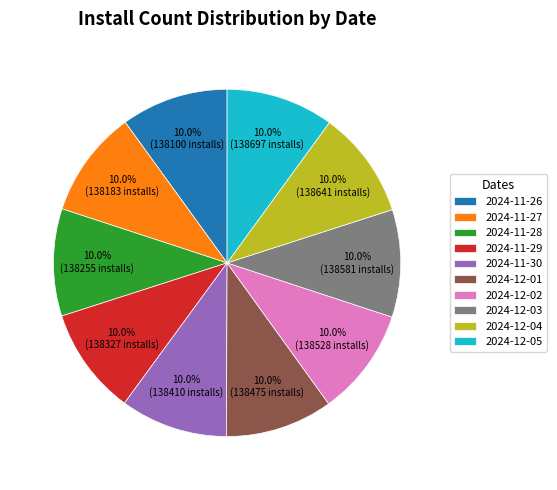

Is 2024-11-27 the majority of the pie?

No